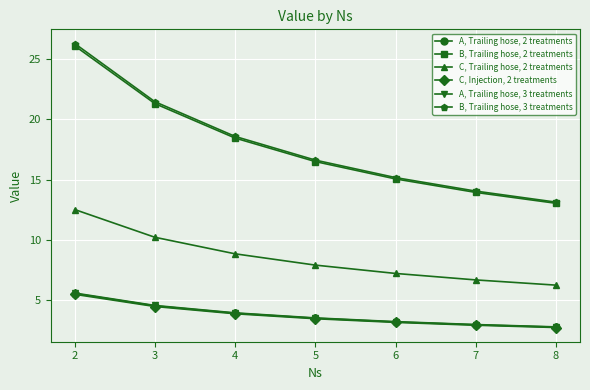

Reading left to right, what are all the values shown in this chart?

A, Trailing hose, 2 treatments: 2=5.6	3=4.5	4=3.9	5=3.5	6=3.2	7=3.0	8=2.8
B, Trailing hose, 2 treatments: 2=26.1	3=21.3	4=18.5	5=16.5	6=15.1	7=13.9	8=13.0
C, Trailing hose, 2 treatments: 2=12.5	3=10.2	4=8.9	5=7.9	6=7.2	7=6.7	8=6.3
C, Injection, 2 treatments: 2=5.5	3=4.5	4=3.9	5=3.5	6=3.2	7=2.9	8=2.8
A, Trailing hose, 3 treatments: 2=5.6	3=4.6	4=4.0	5=3.5	6=3.2	7=3.0	8=2.8
B, Trailing hose, 3 treatments: 2=26.3	3=21.5	4=18.6	5=16.6	6=15.2	7=14.1	8=13.1